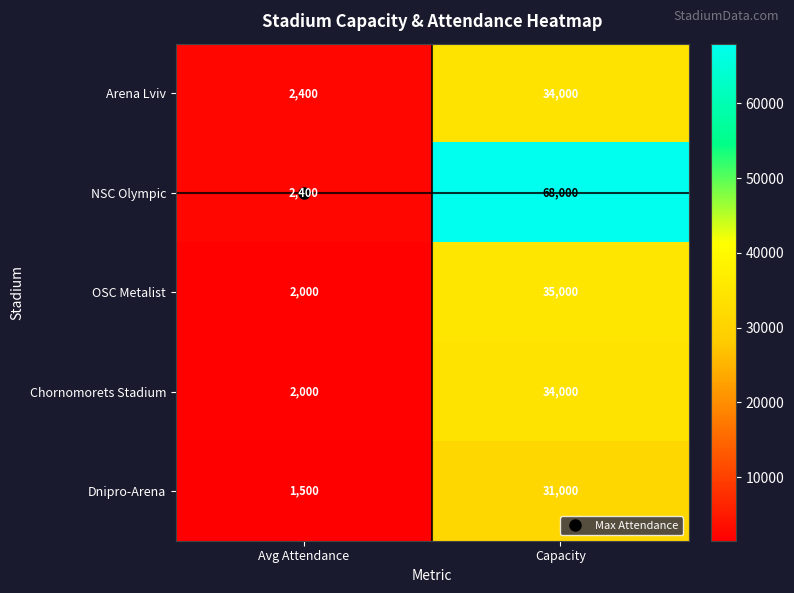

Which category has the lowest value in the Arena Lviv series?

Avg Attendance